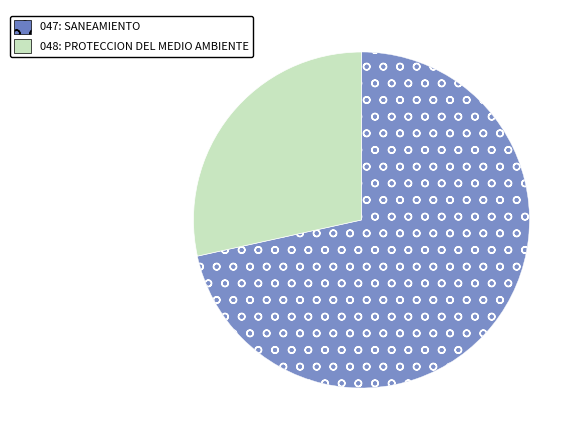

Does any single category account for the majority?

Yes